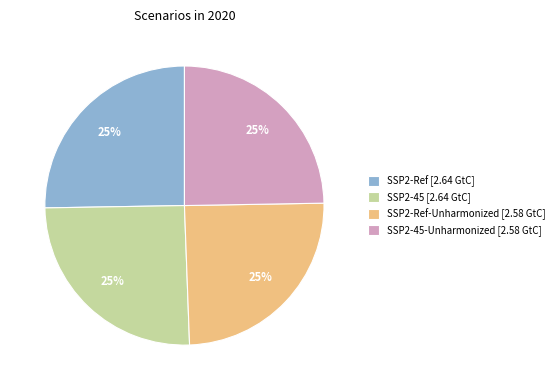

To the nearest percent, what is the average slice percentage?

25%